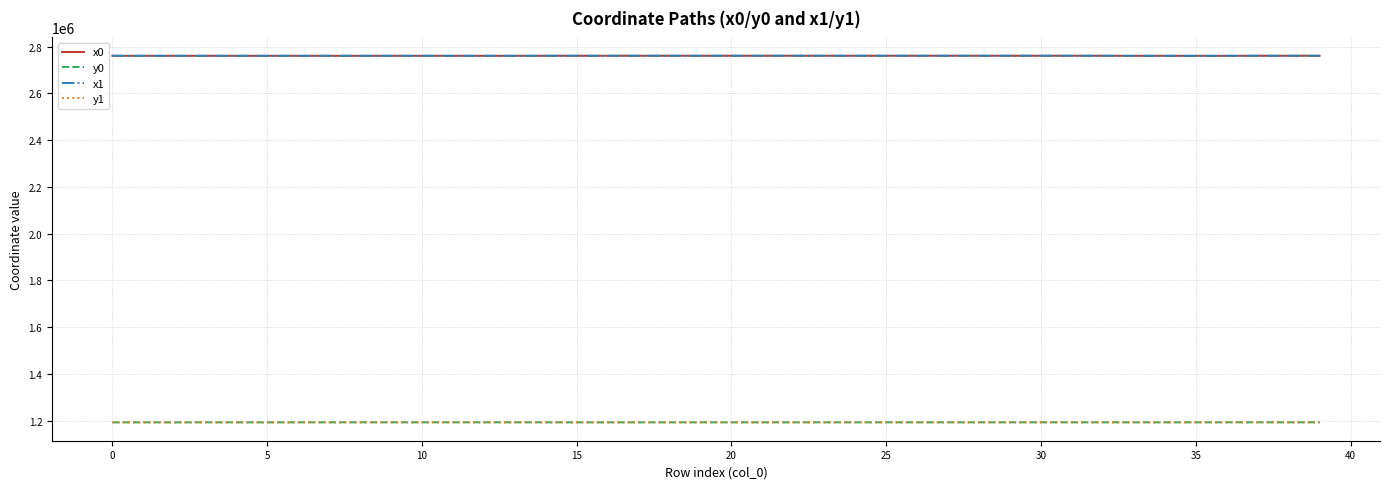

How many categories are shown in the chart?

40